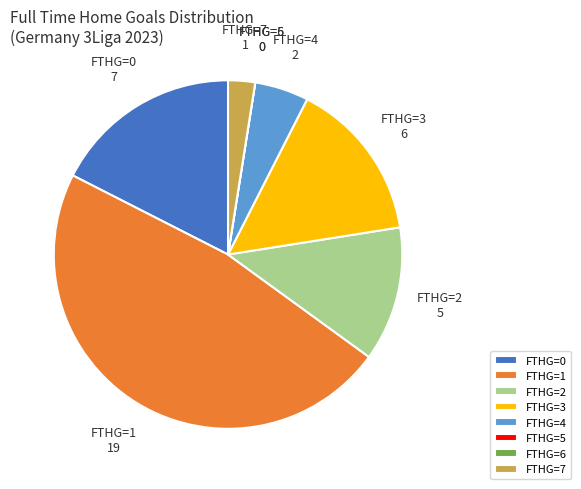

Does FTHG=1 account for over 50% of the chart?

No